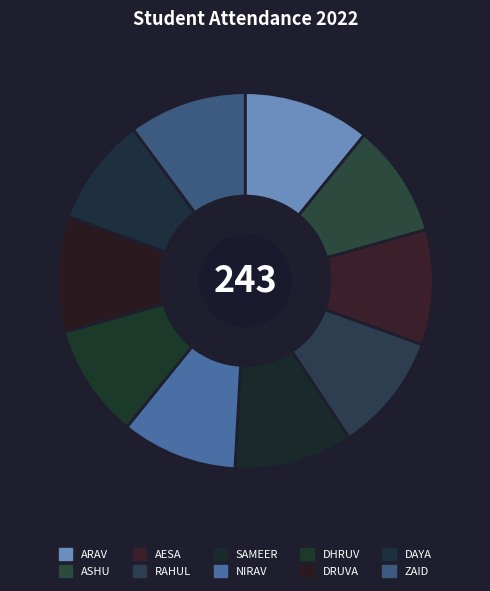

How many slices are in this pie chart?

10